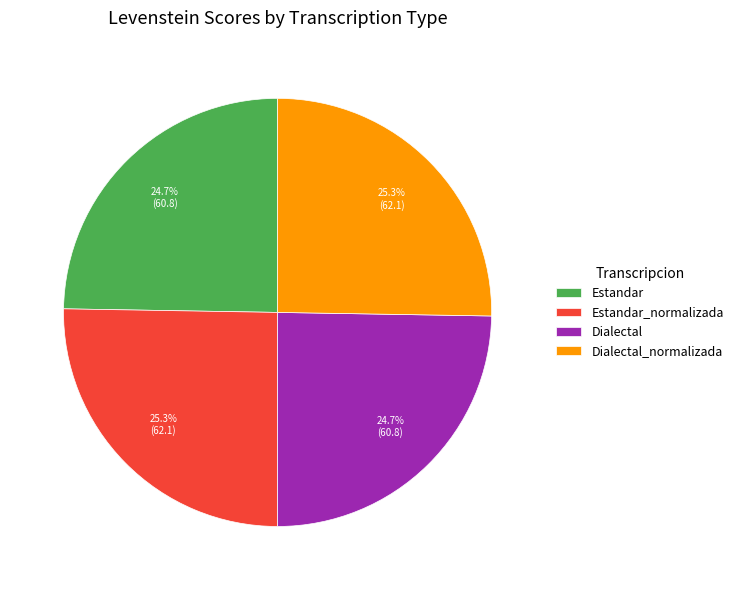

How much of the chart is everything except Dialectal_normalizada?

74.7%